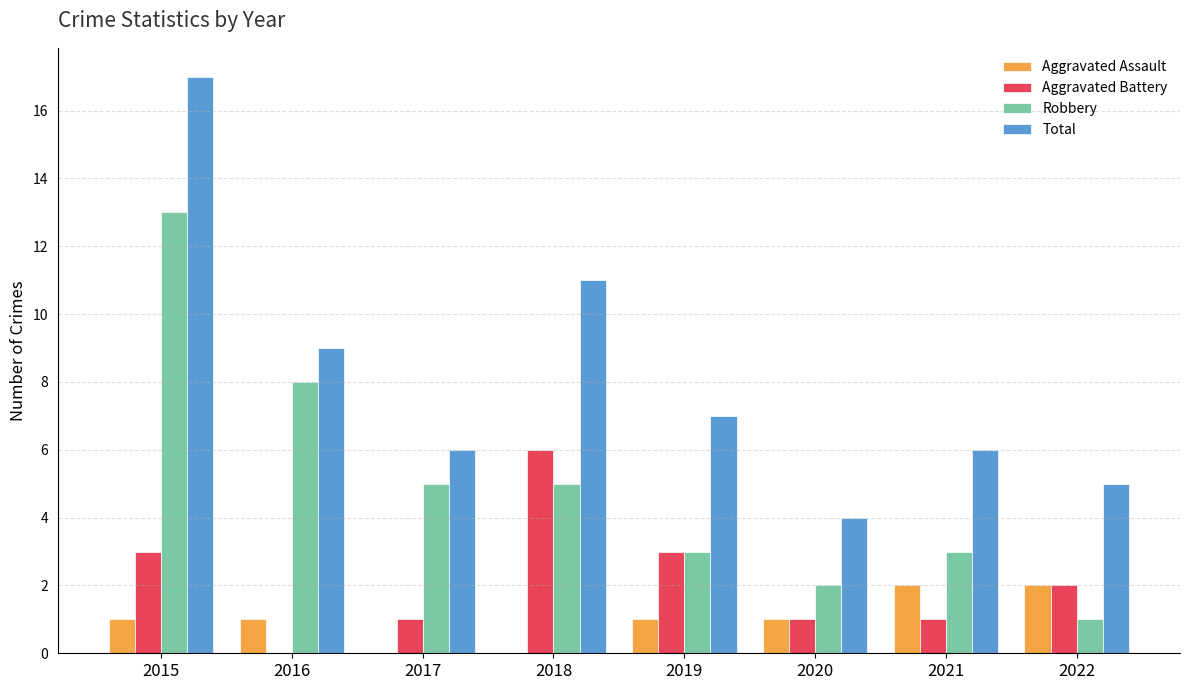

At which category is the sum across all series the highest?

2015